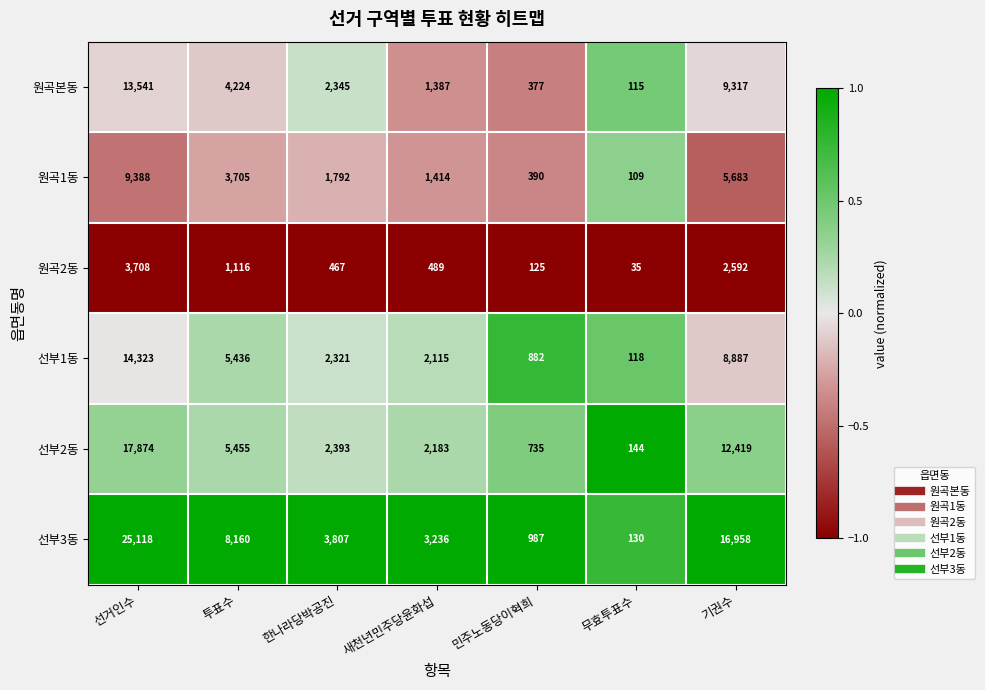

At which label does 원곡2동 first exceed 489?

선거인수